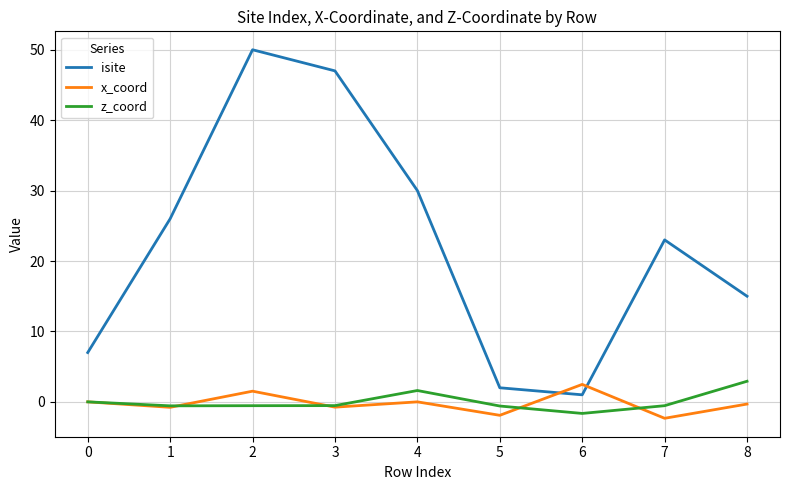

What is the lowest value of the z_coord series?

-1.6